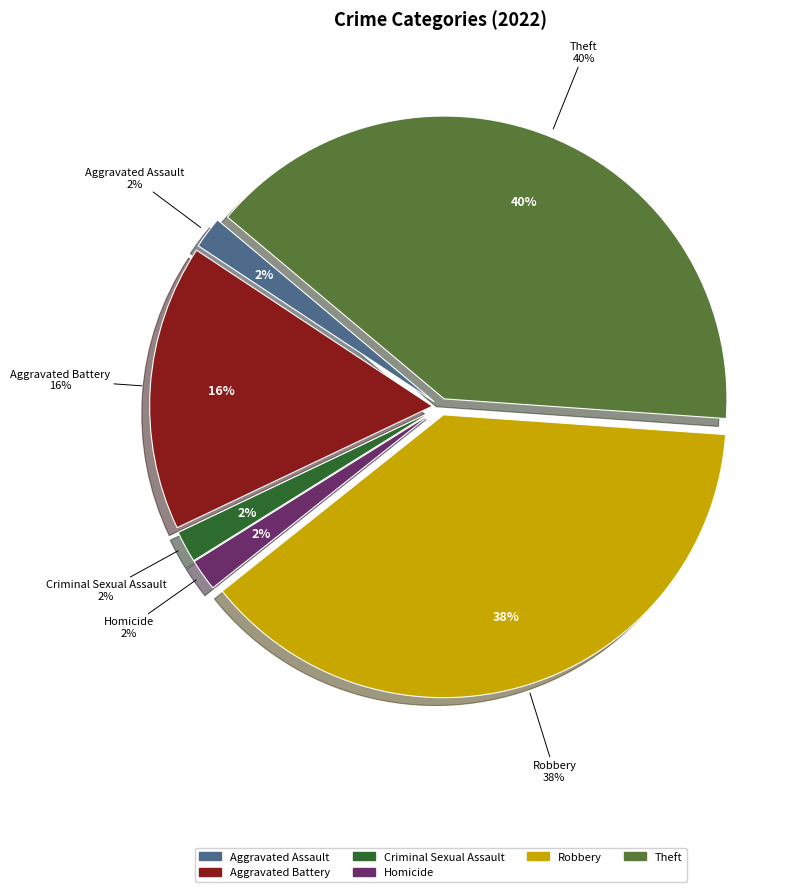

Is it true that Homicide is 2% of the pie?

True